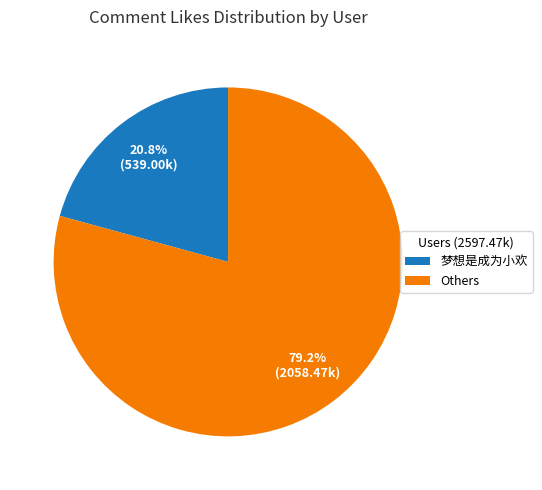

How much of the chart is everything except Others?

20.8%